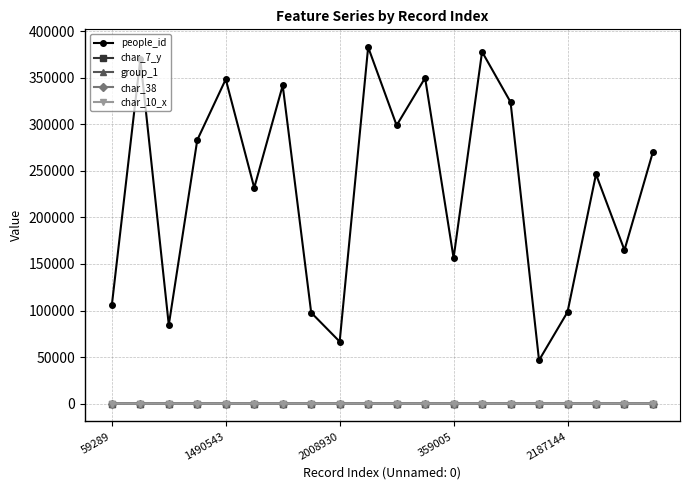

True or false: char_38 and char_7_y cross at least once.

False